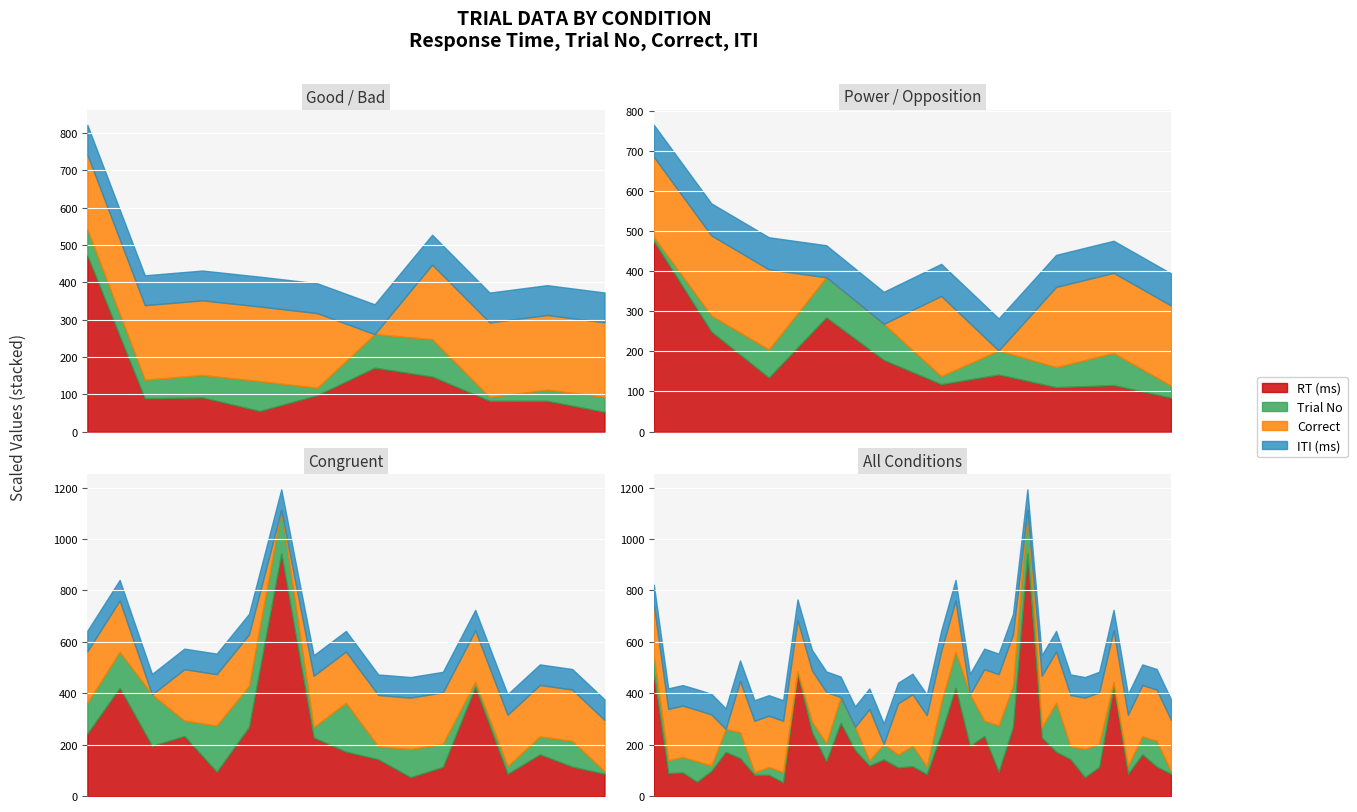

What is the highest value of the correct series?

1